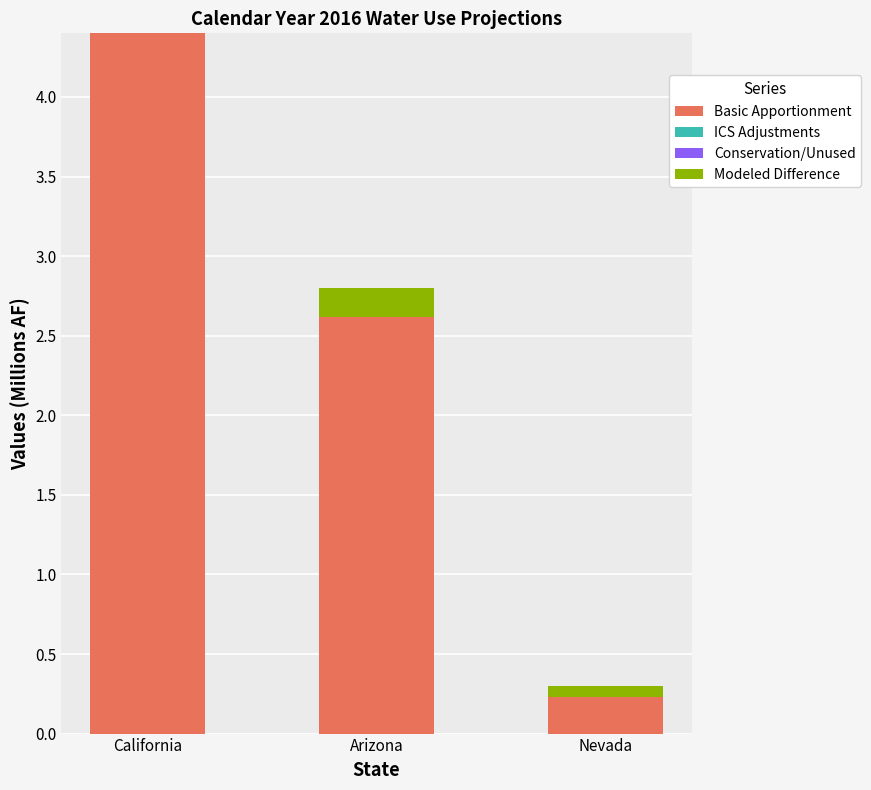

Which label corresponds to the largest value in the chart?

California